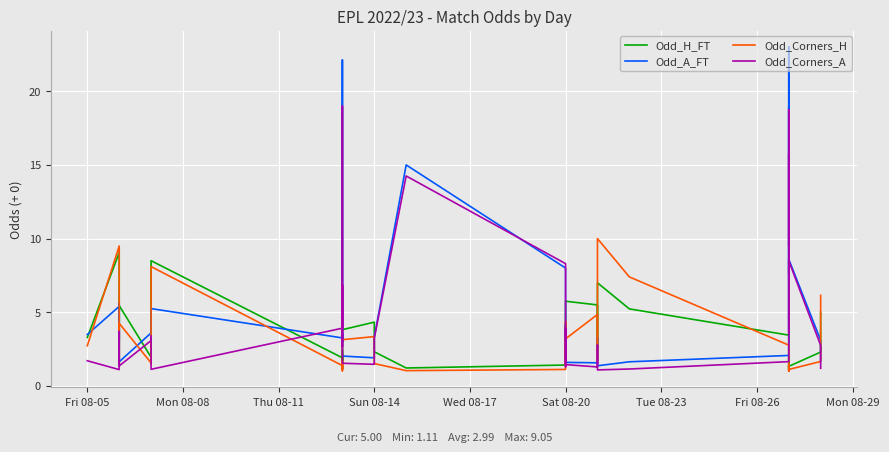

Which series has the widest spread of values?

Odd_A_FT